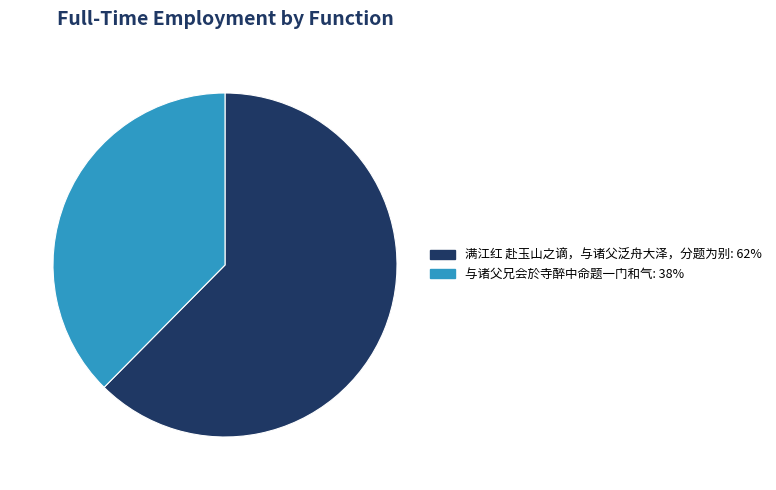

Which category has the biggest portion of the pie?

满江红 赴玉山之谪，与诸父泛舟大泽，分题为别